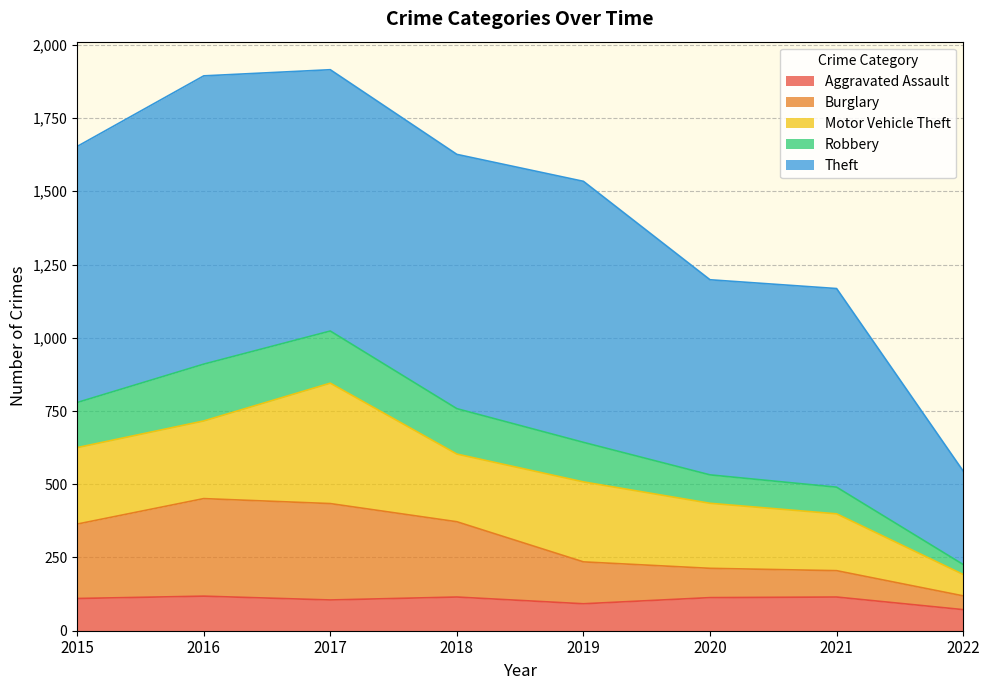

True or false: Aggravated Assault has a value of 110 at 2015.

True